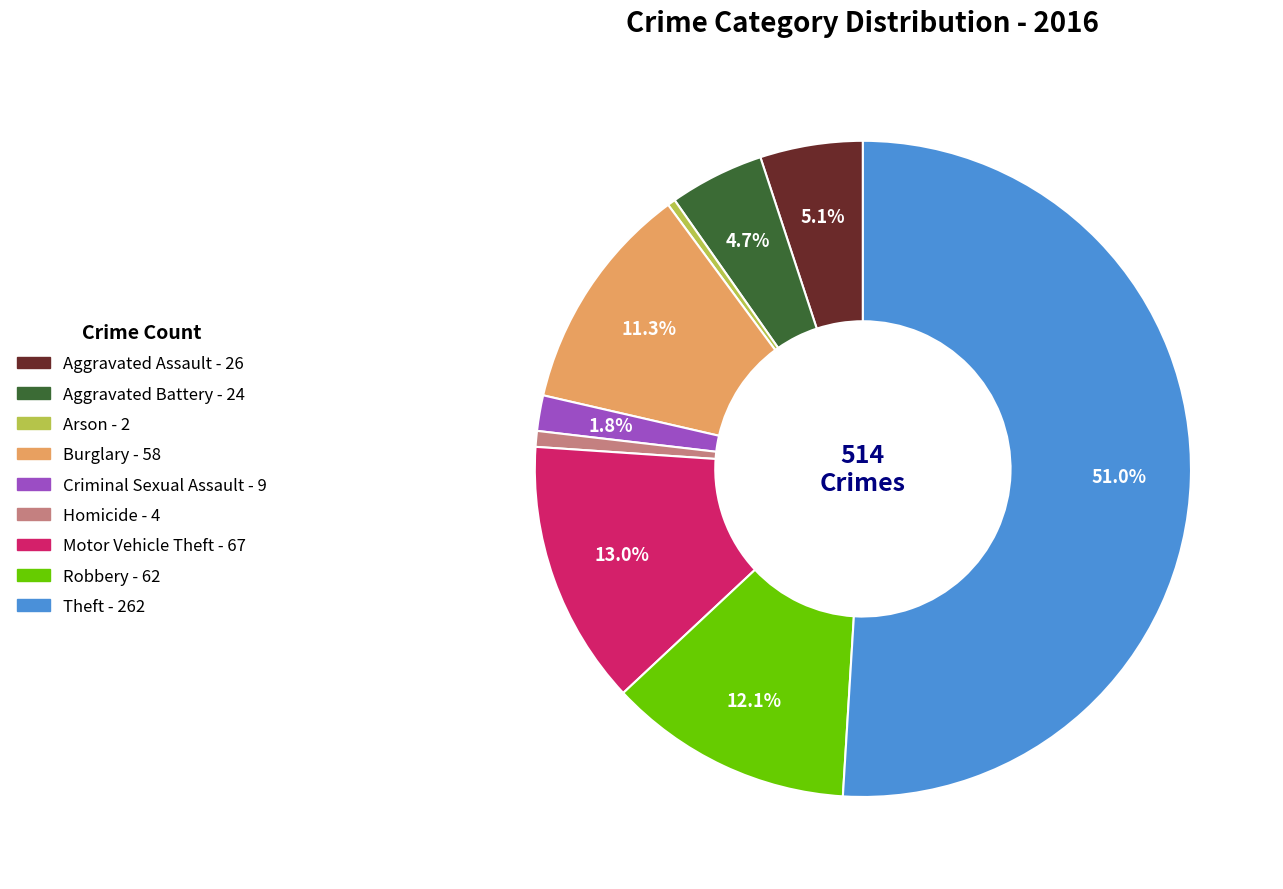

Count the number of slices in the pie.

9